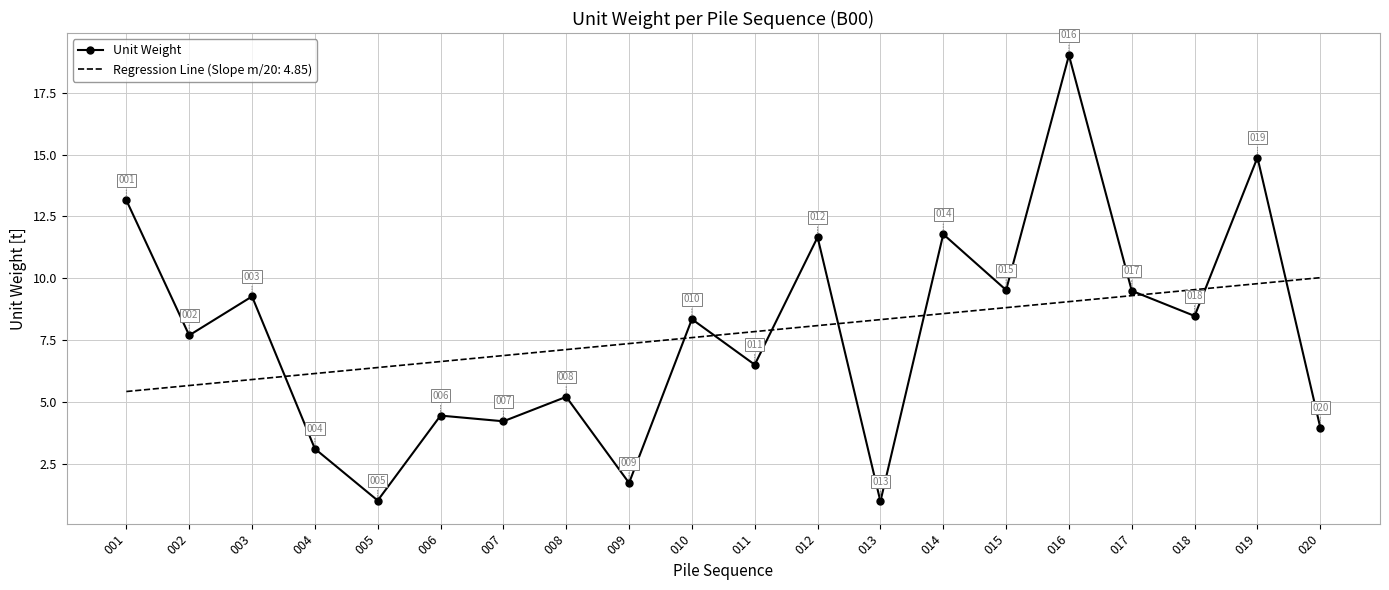

What is the minimum value shown in the chart?

1.0